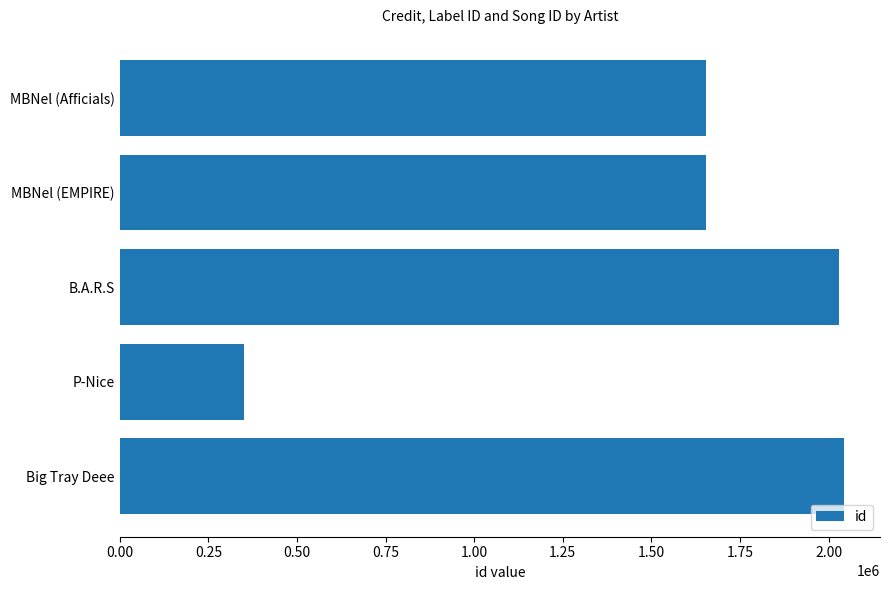

What is the approximate value at B.A.R.S, to the nearest 10?

2029740